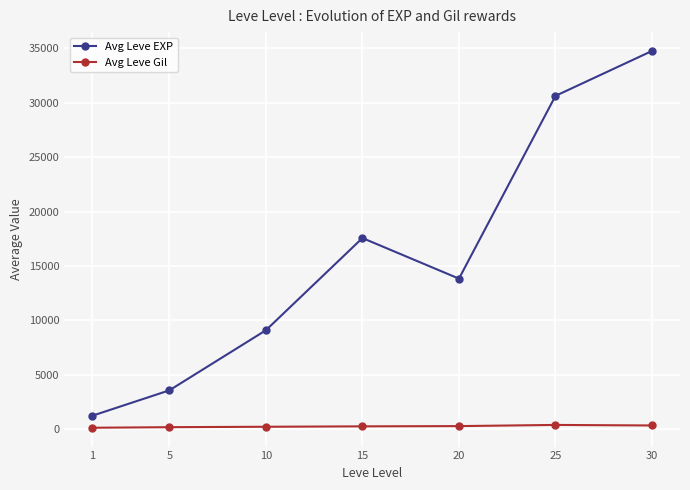

At which category is the sum across all series the highest?

30